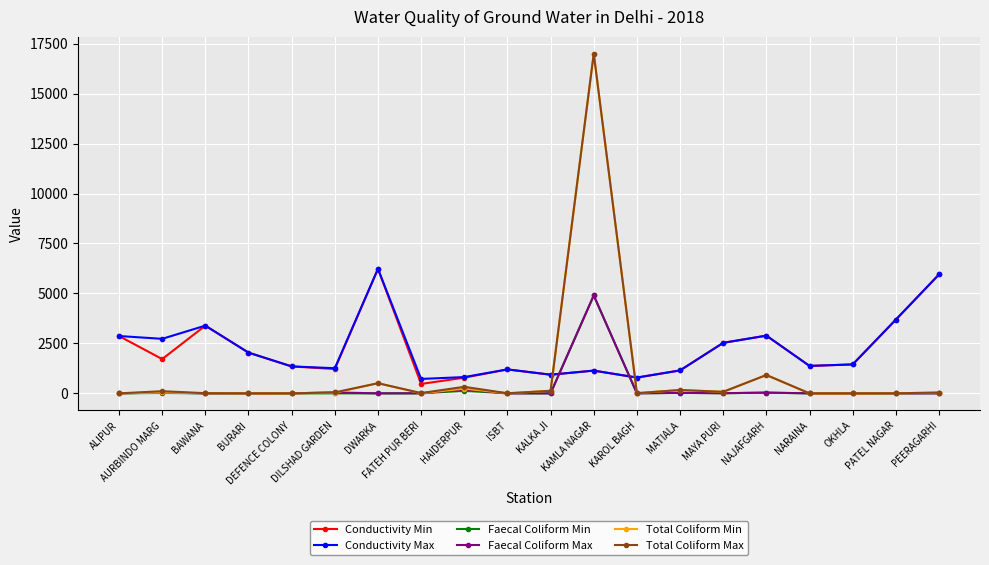

What is the greatest value displayed?

17000